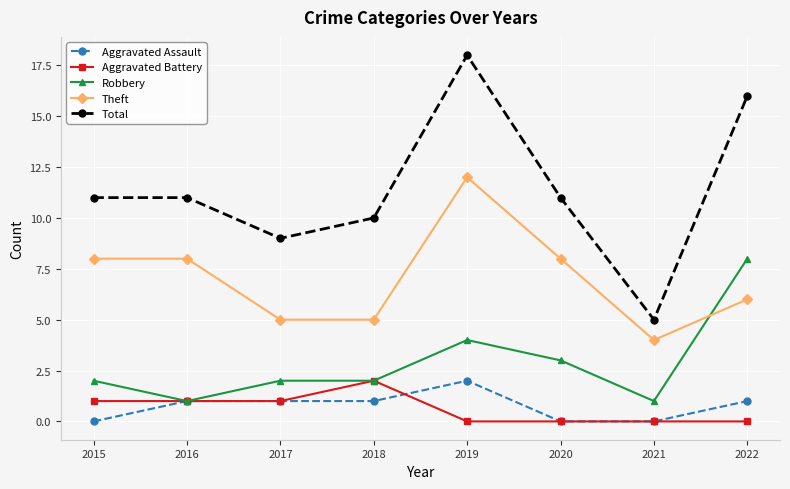

What is the difference between the second highest and second lowest values in the Aggravated Battery series?

1